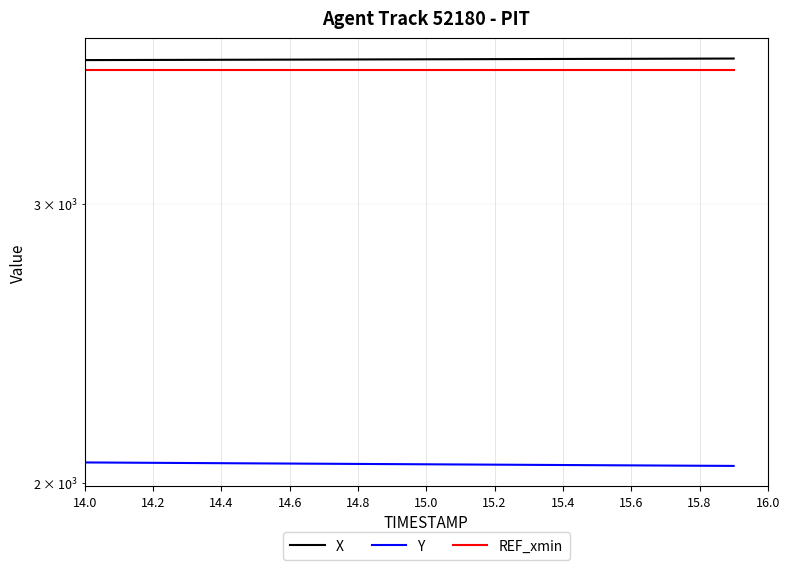

At which category is the sum across all series the highest?

14.0